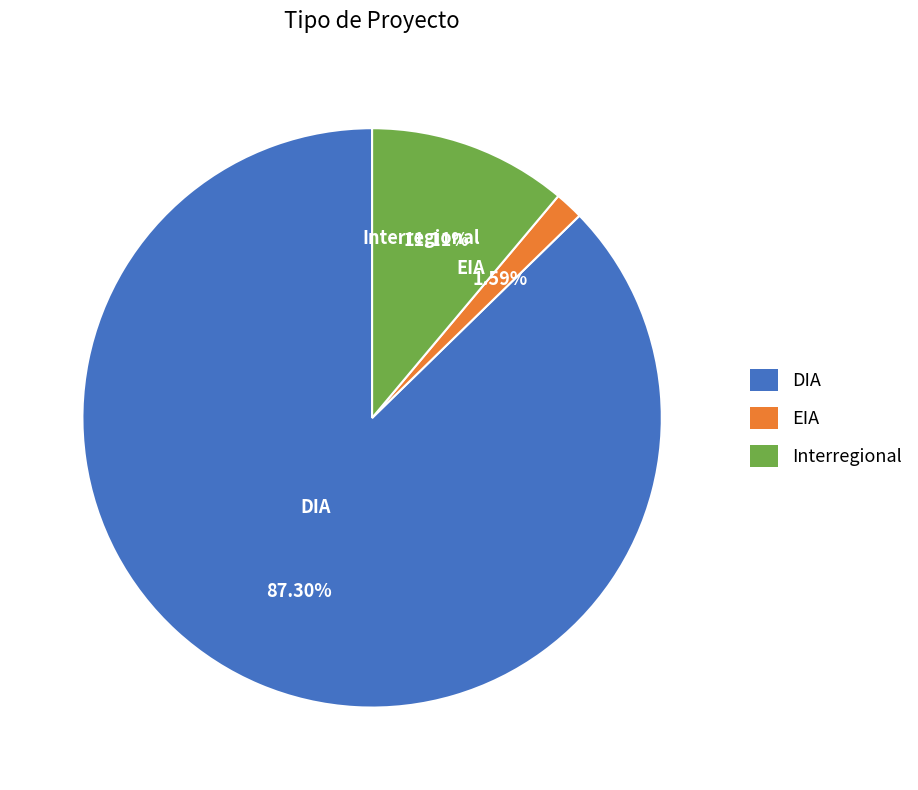

Count the number of slices in the pie.

3